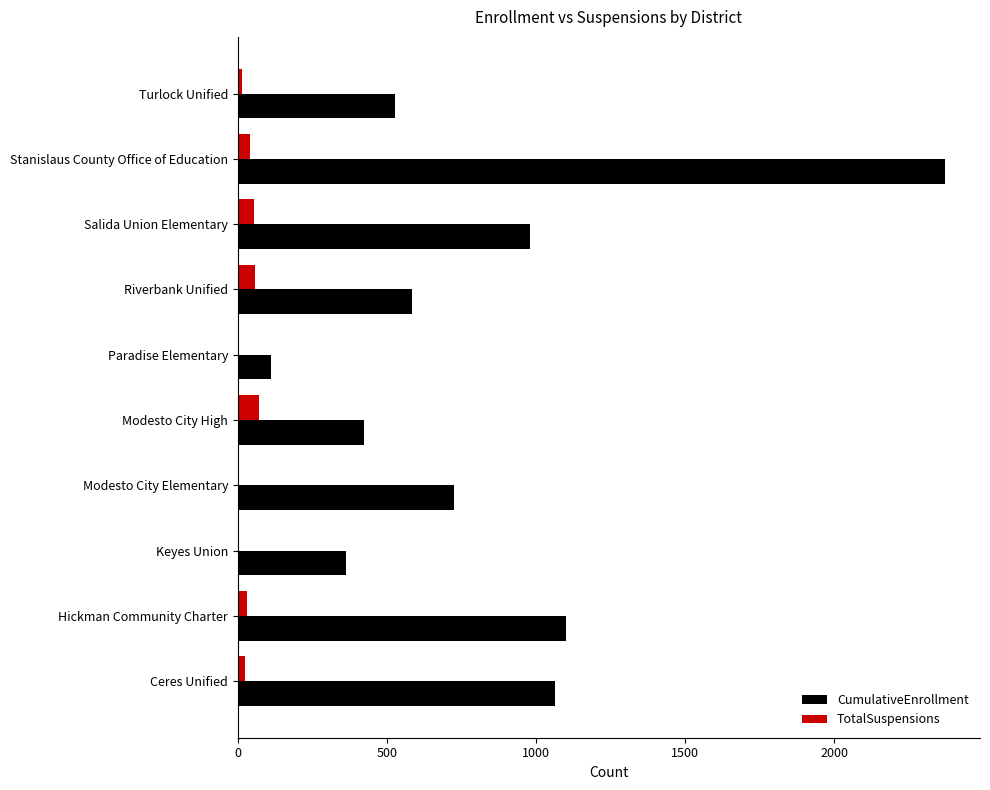

The CumulativeEnrollment series shows 244 at Turlock Unified. True or false?

False